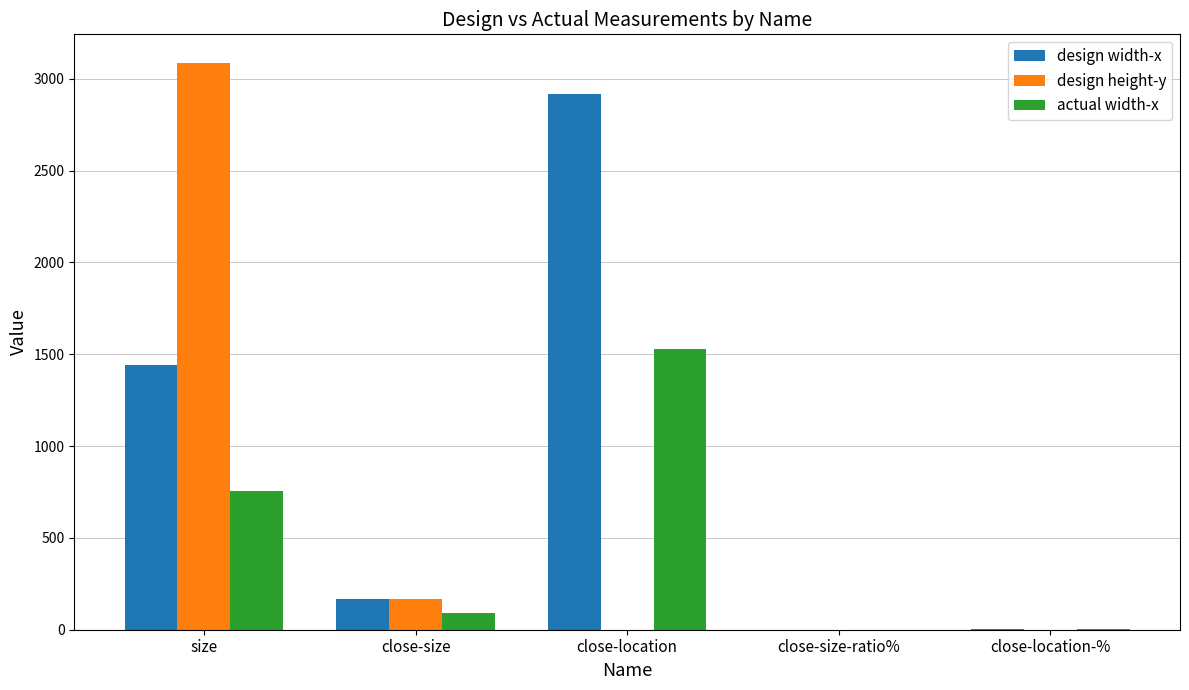

What is the spread (max minus min) of values at size?

2334.0